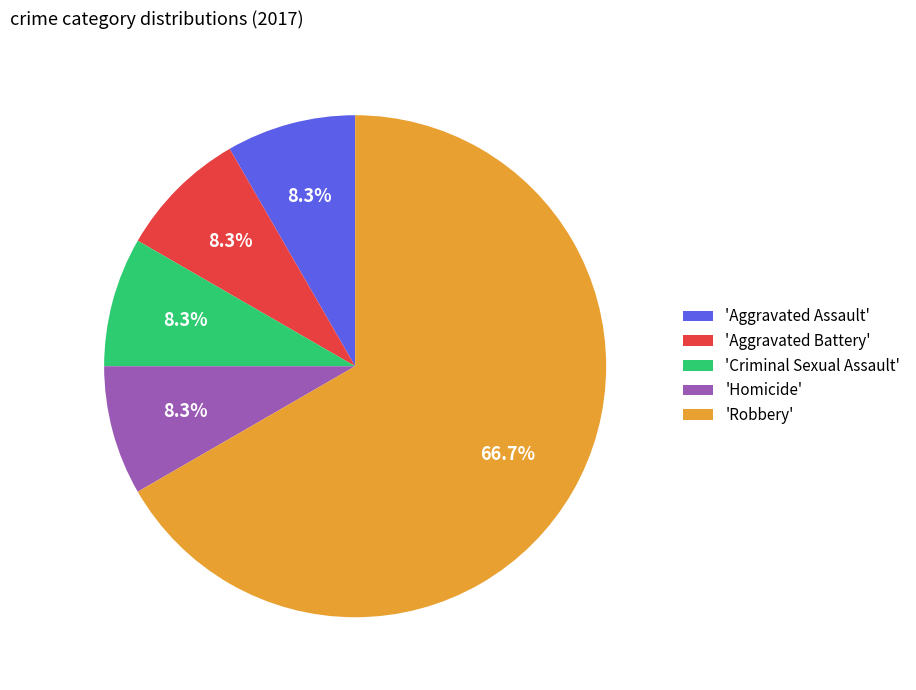

Approximately how many times larger is the value at 'Robbery' compared to 'Aggravated Battery'?

8.0